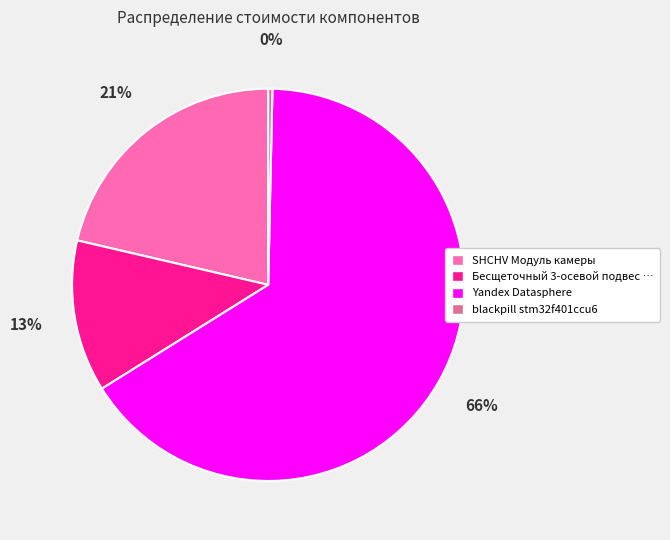

Is there a majority slice in this chart?

Yes